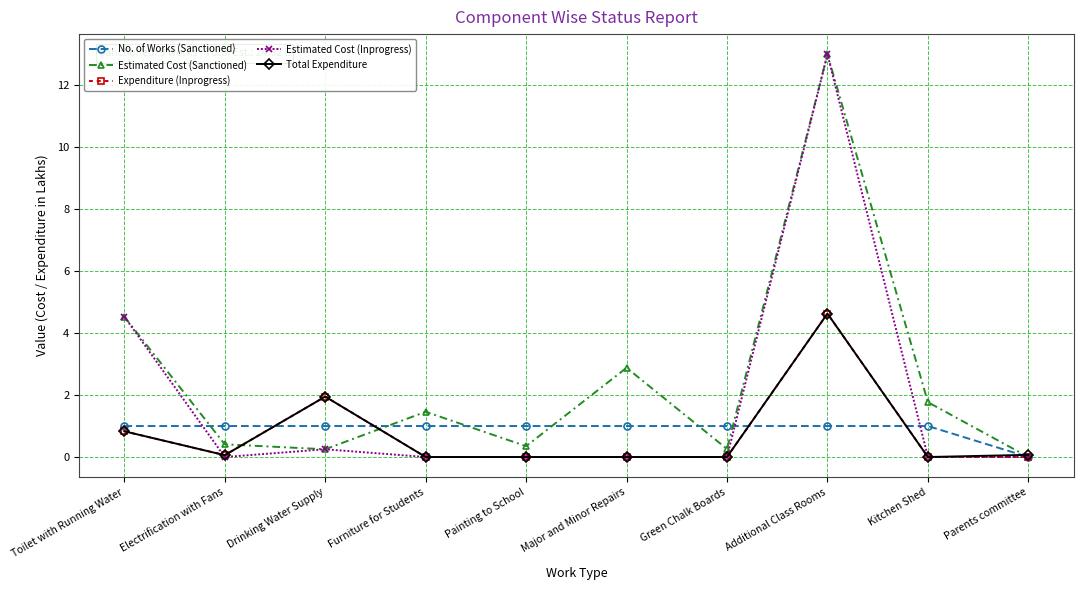

What is the greatest value displayed?

13.0